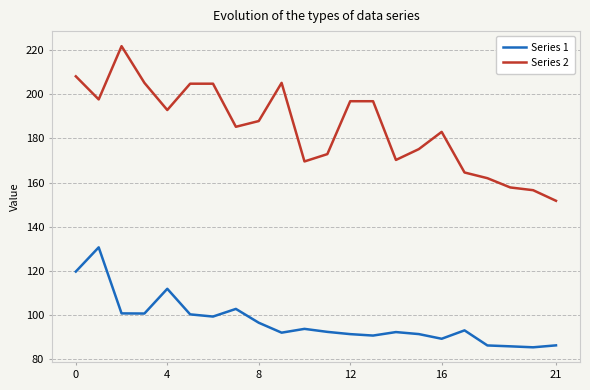

How many categories are shown in the chart?

22